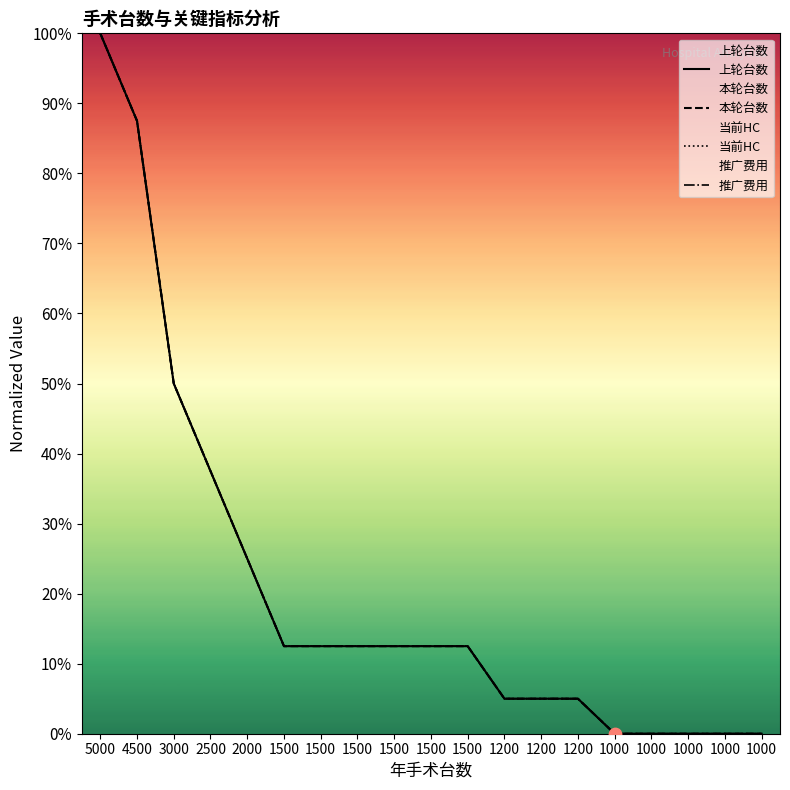

Which series has the largest Y range (max minus min)?

上轮台数